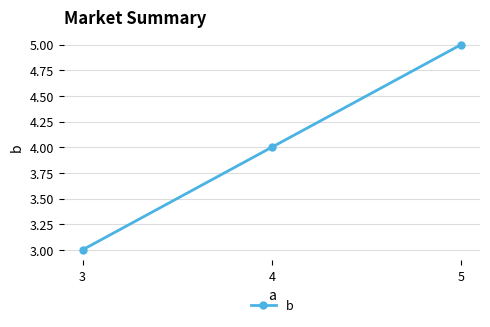

What is the sum of the values at 3 and 5?

8